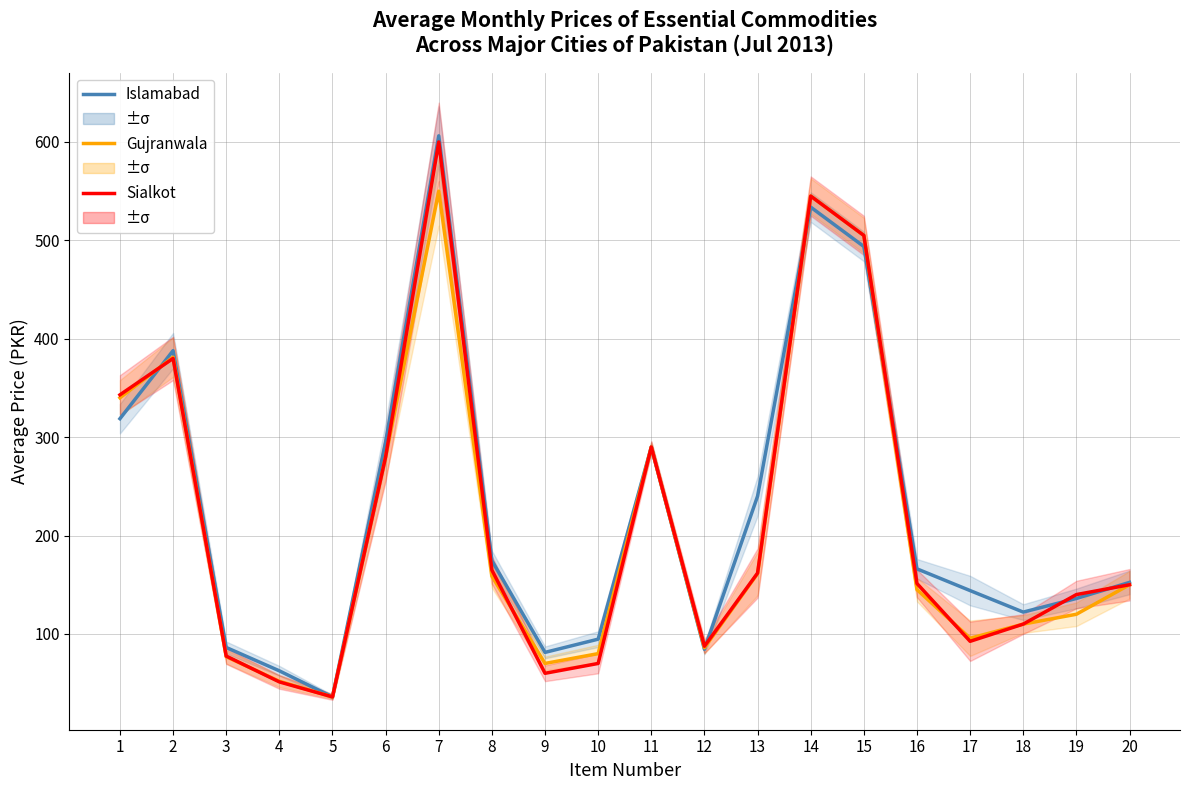

True or false: Gujranwala has a value of 145.0 at 16.

True